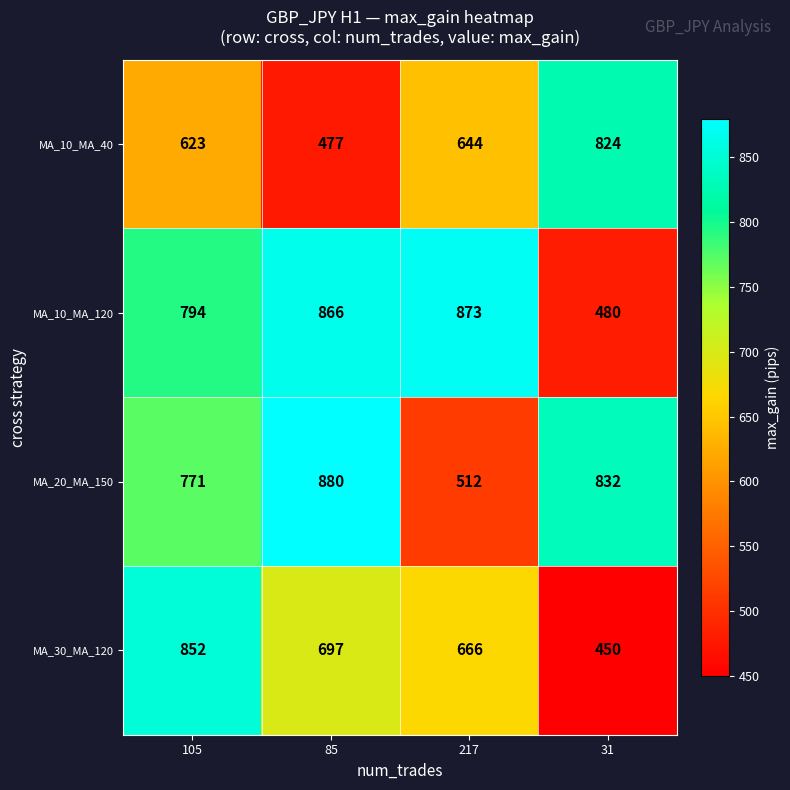

Reading right to left, transcribe all the data shown in this chart.

MA_10_MA_40: 31=824	217=644	85=477	105=623
MA_10_MA_120: 31=480	217=873	85=866	105=794
MA_20_MA_150: 31=832	217=512	85=880	105=771
MA_30_MA_120: 31=450	217=666	85=697	105=852